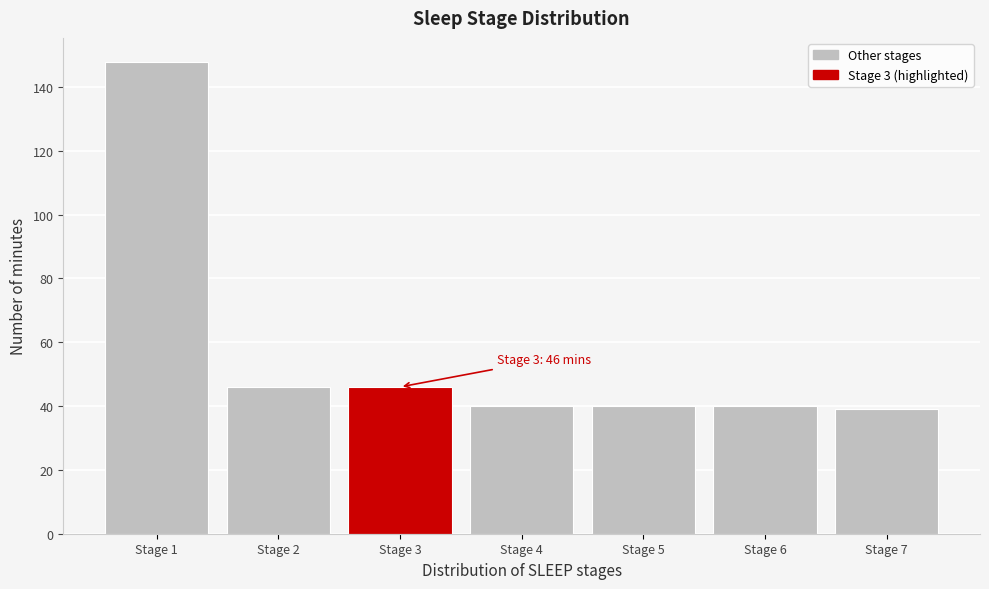

Which range on the x-axis has the tallest bar?

0.5 to 1.5